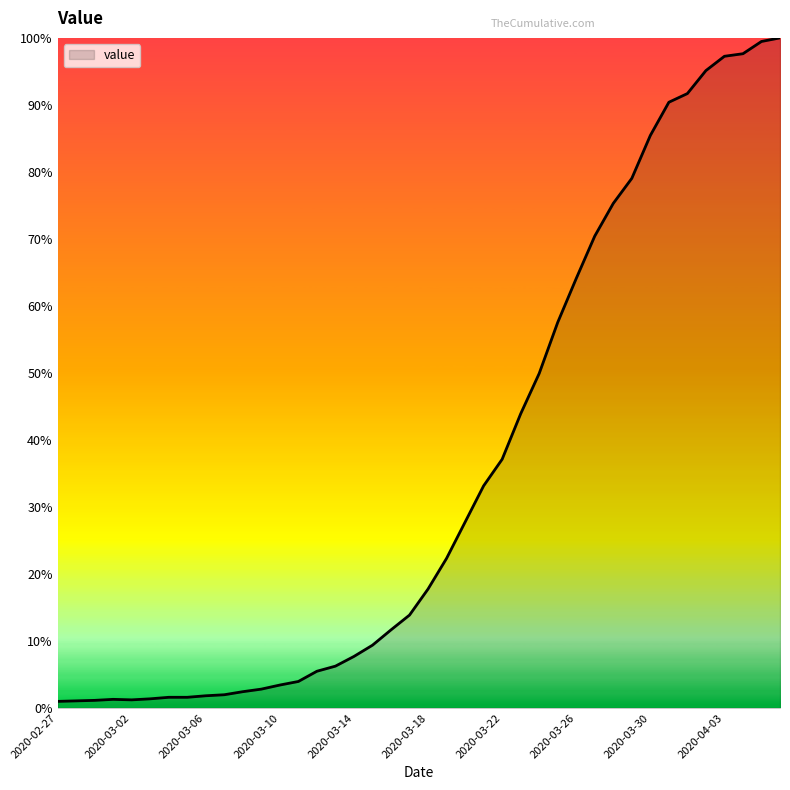

Does the chart display data point markers on the line(s)?

No